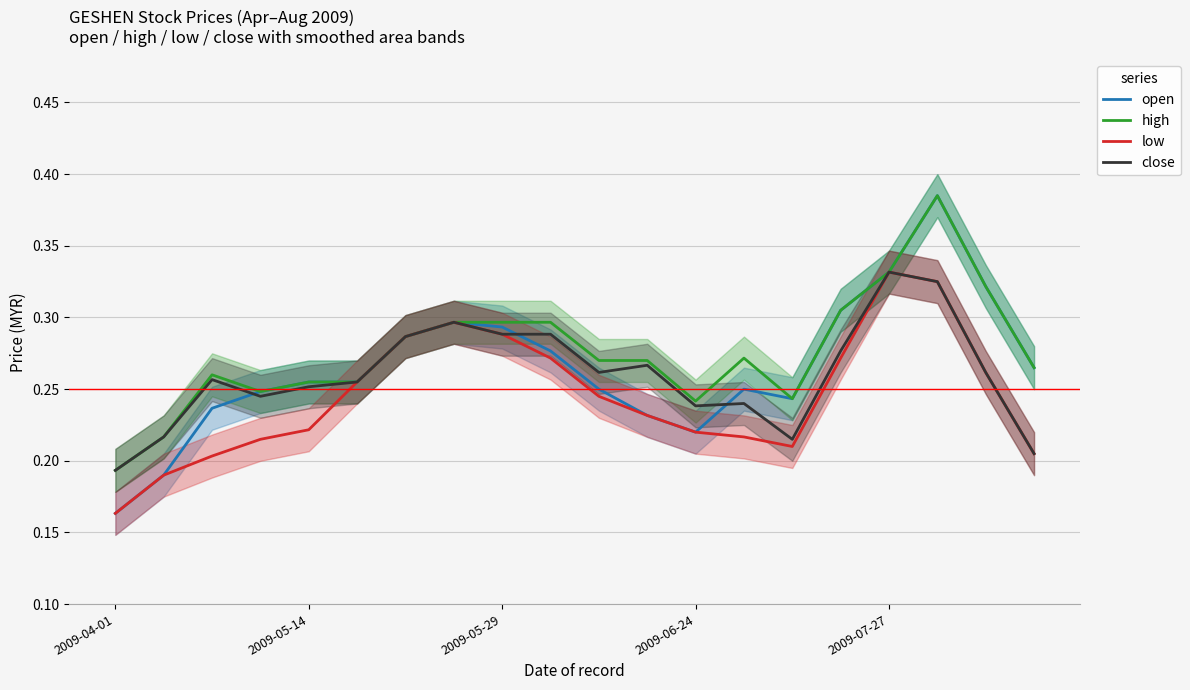

What position from the right is 7?

13